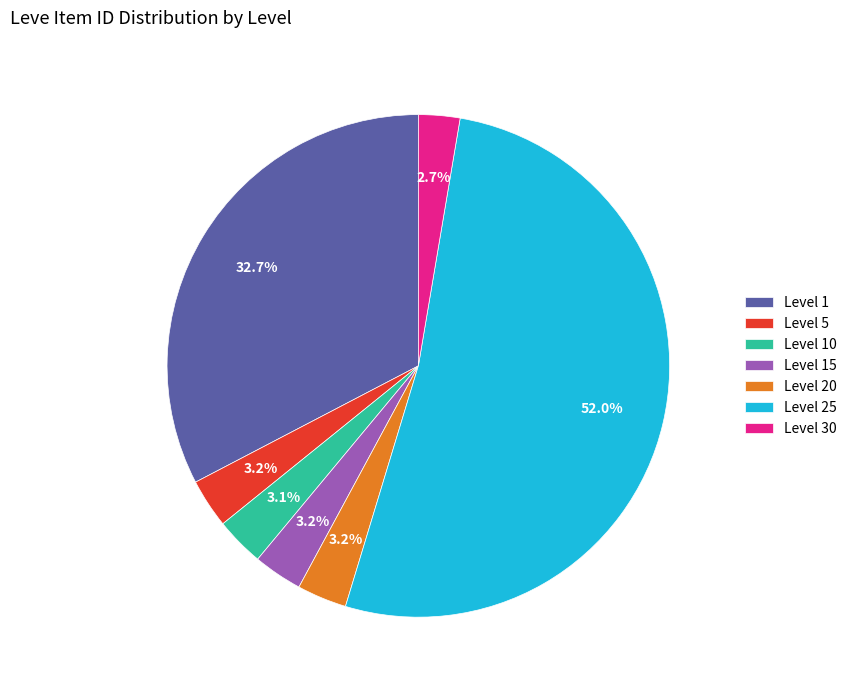

Count the number of slices in the pie.

7